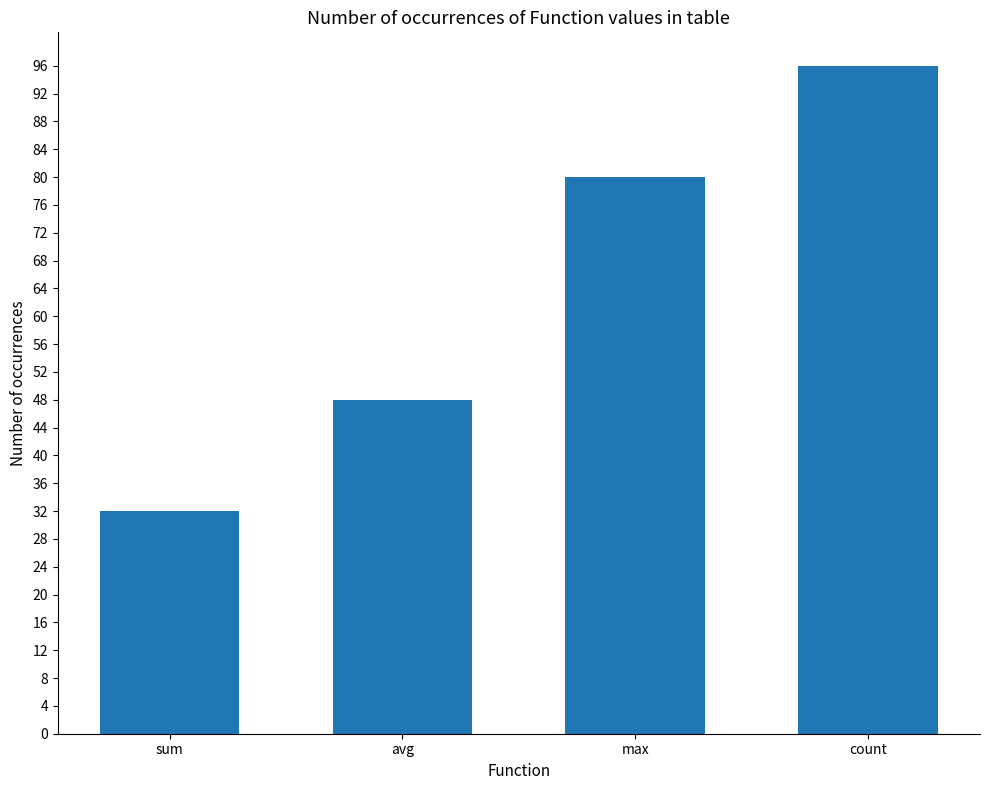

What is the smallest value displayed?

32